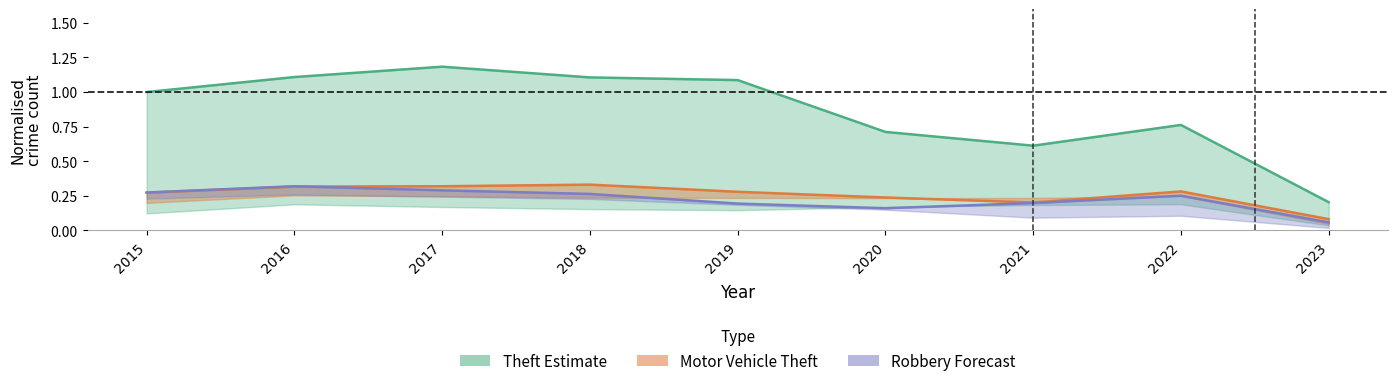

Read the Theft value at 2020.

0.7